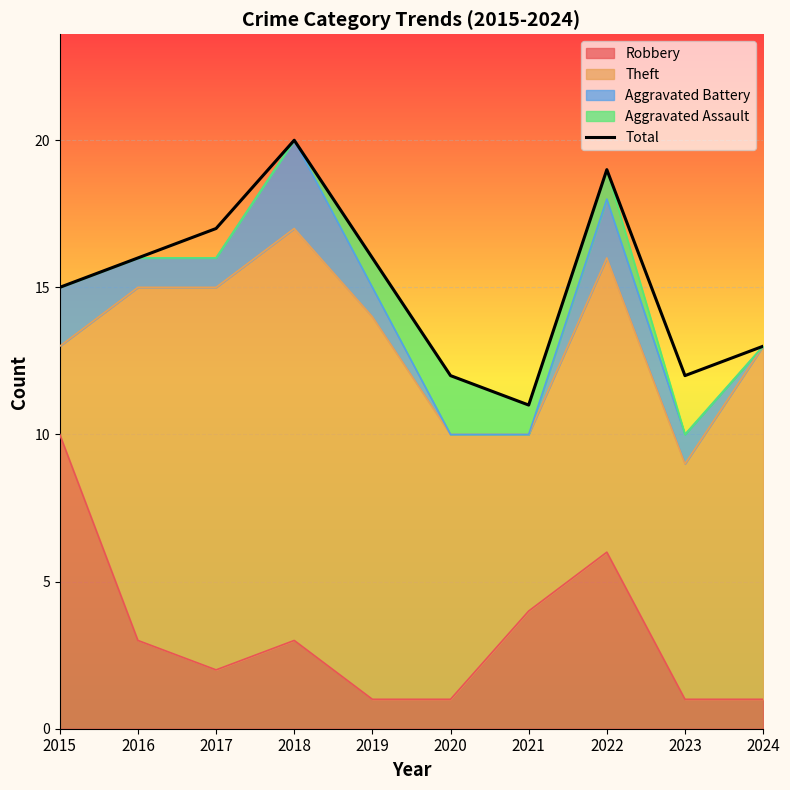

Where is the data nearest to the value 15?

2015